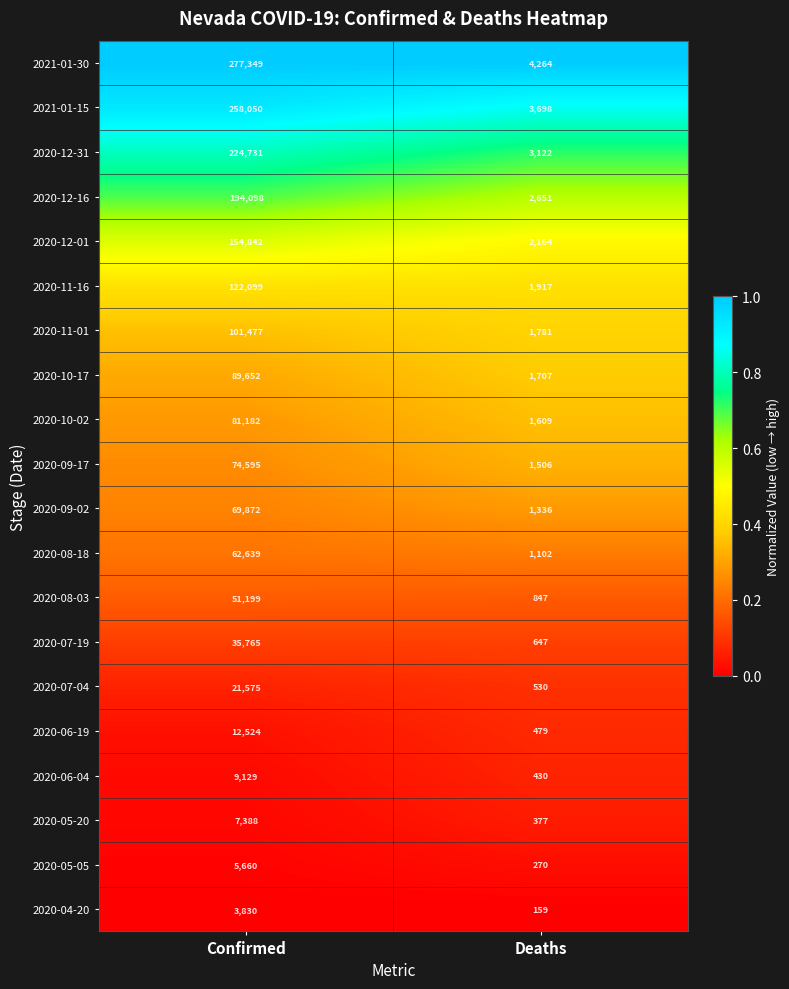

What is the sum of all 2020-10-17 values?

91359